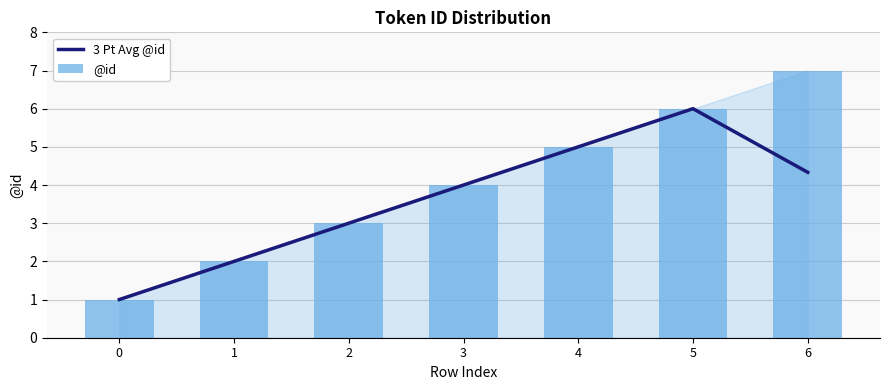

What is the smallest value displayed?

1.0